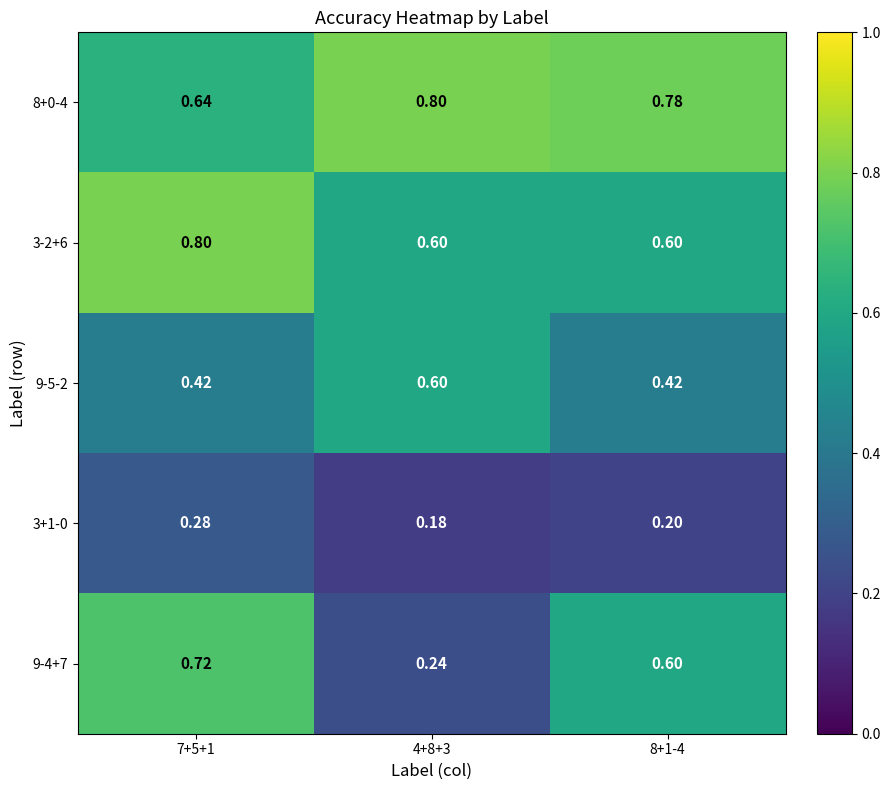

Is the value of 8+0-4 at 8+1-4 greater than the value of 9-5-2 at 7+5+1?

Yes